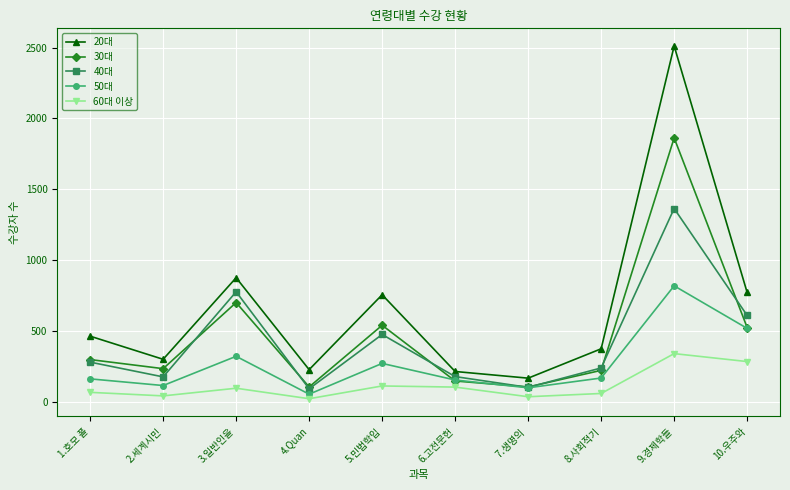

In 60대 이상, how many points are lower than both neighbors (excluding endpoints)?

3